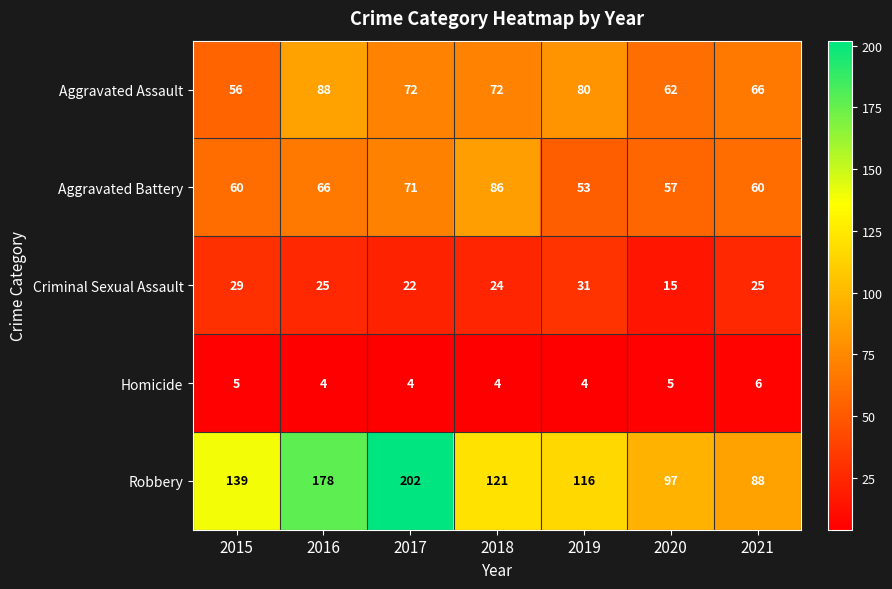

What is the total value across all series at 2020?

236